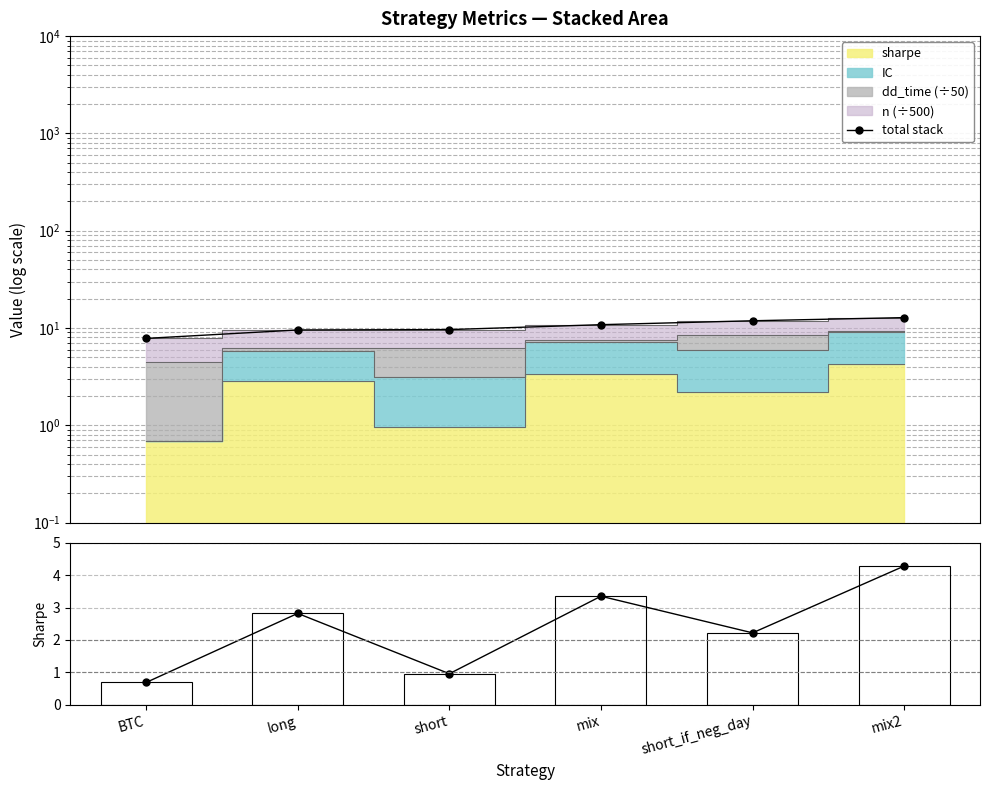

What is the value of the total stack bar at the 6th from the left?

12.8